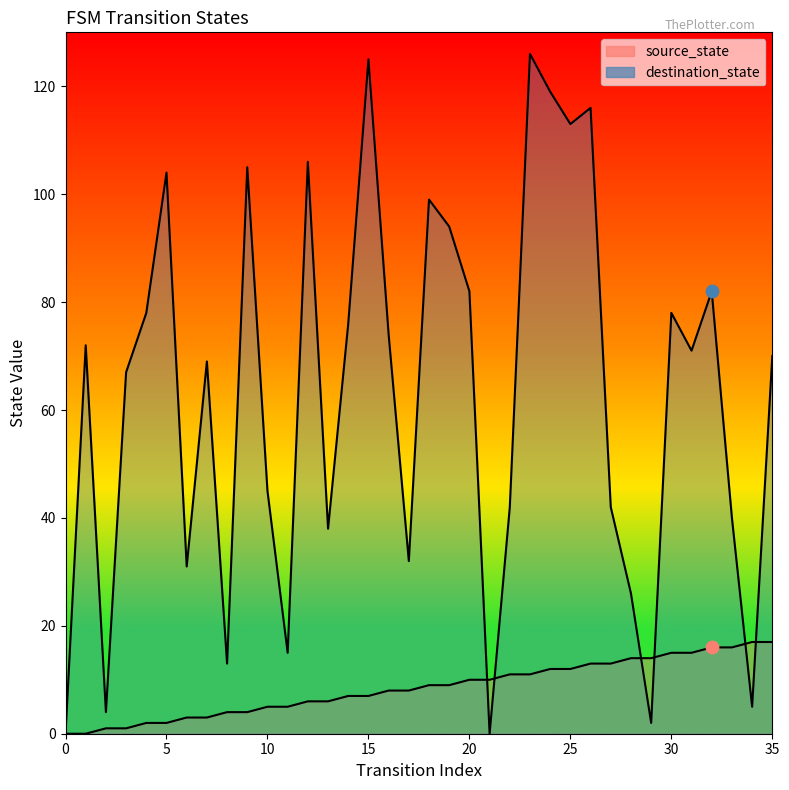

Which series reaches the minimum Y coordinate?

source_state